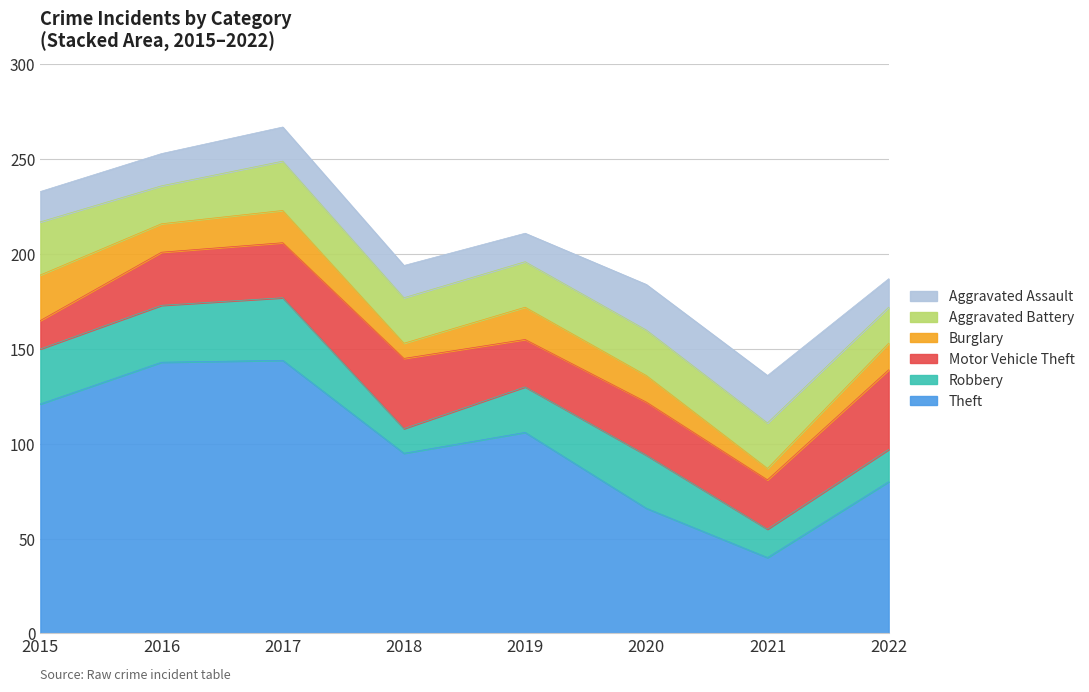

Which category has the lowest value in the Theft series?

2021